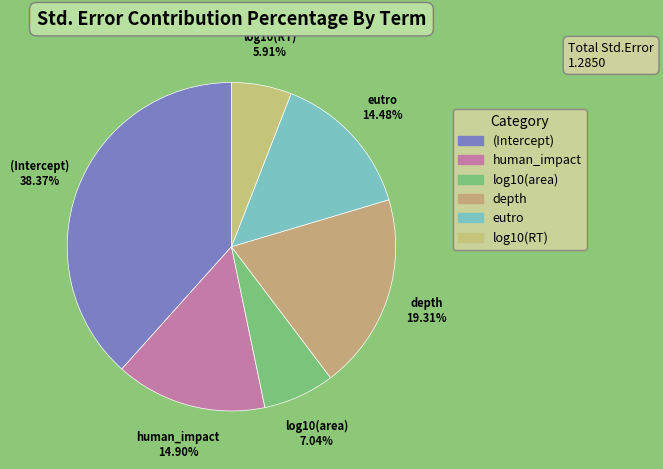

What percentage is the depth slice, to the nearest percent?

19%